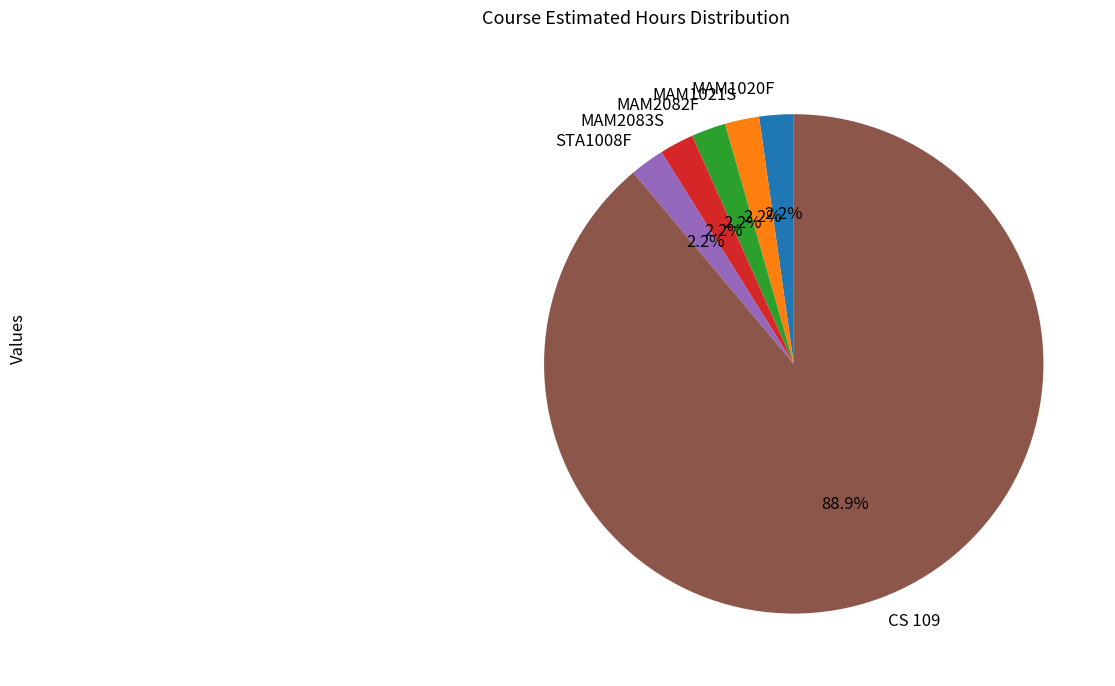

Which category has the biggest portion of the pie?

CS 109